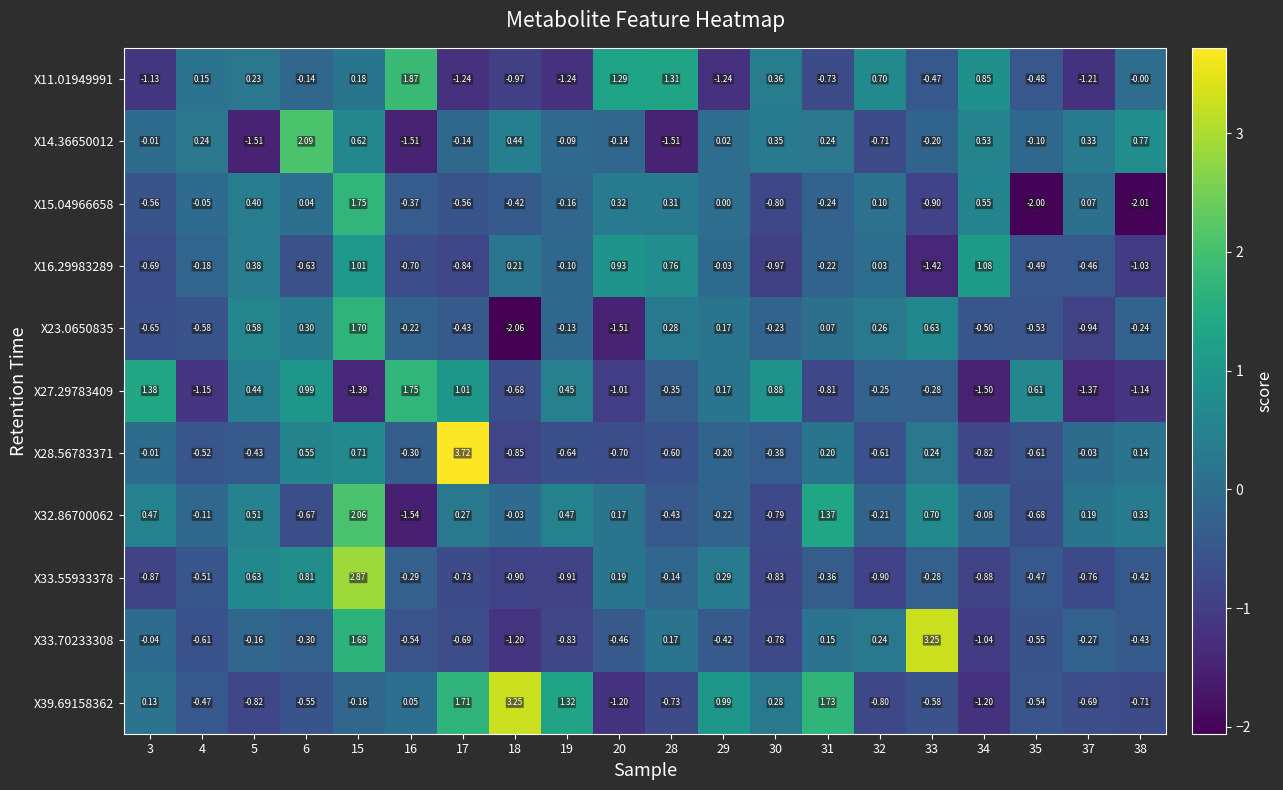

Is the value of X32.86700062 at 30 greater than the value of X14.36650012 at 38?

No